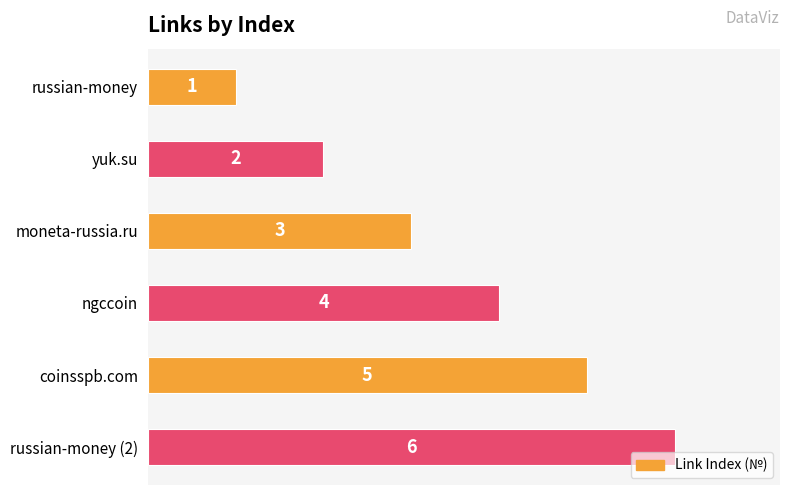

Which has a higher value, ngccoin or moneta-russia.ru?

ngccoin